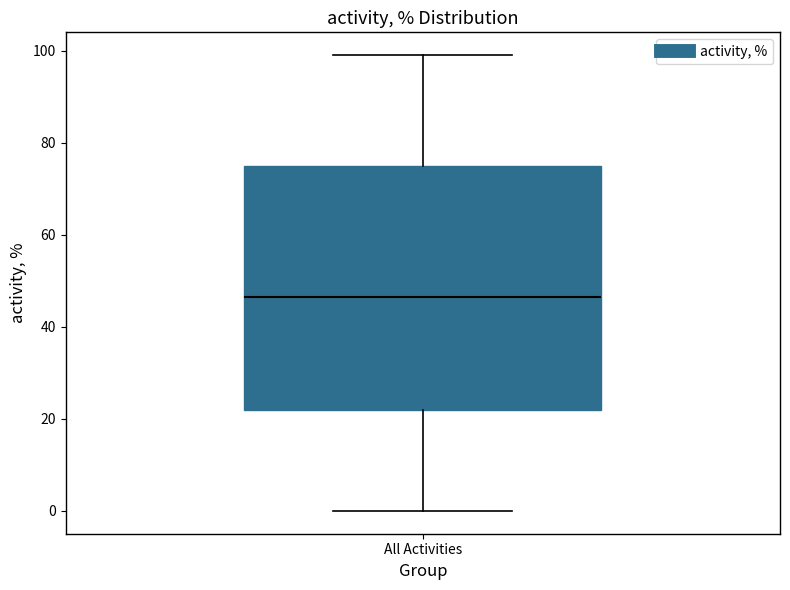

Transcribe this box plot: give where the median line is, the range the box spans, and where the two whiskers end, as read against the y-axis. The values are not printed on the chart, so give them approximately, as read against the axis.

median 46, box 22 to 76, whiskers 0 to 100